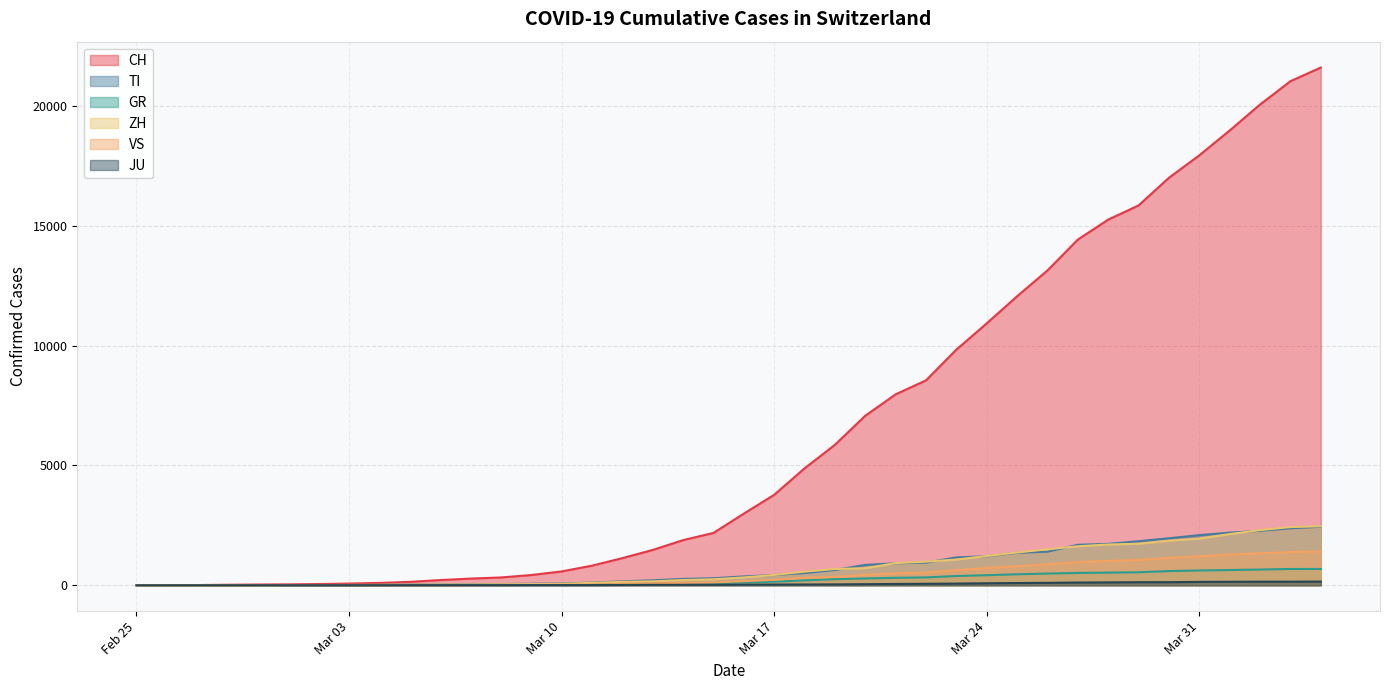

List the series in order of their peak value, highest first.

CH, ZH, TI, VS, GR, JU